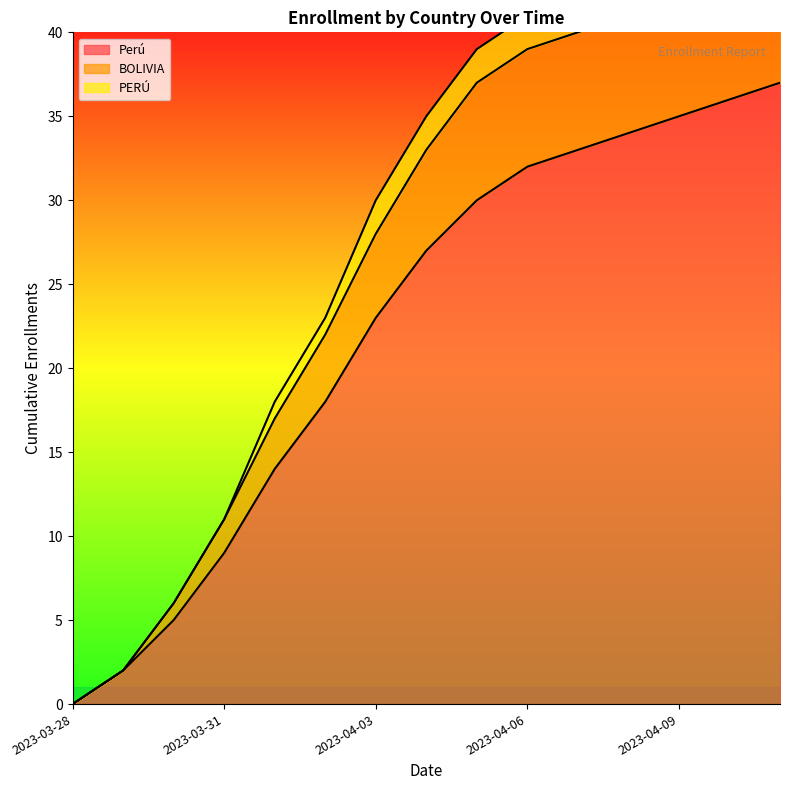

What is the sum of the Perú values at 2023-04-06 and 2023-04-04?

59